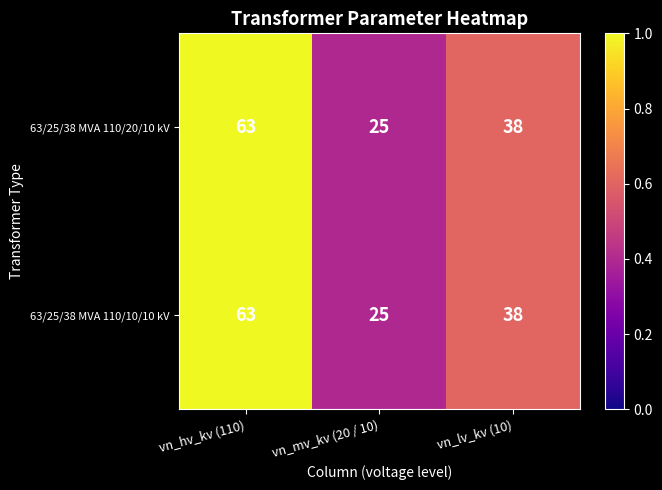

What is the sum of all 63/25/38 MVA 110/20/10 kV values?

126